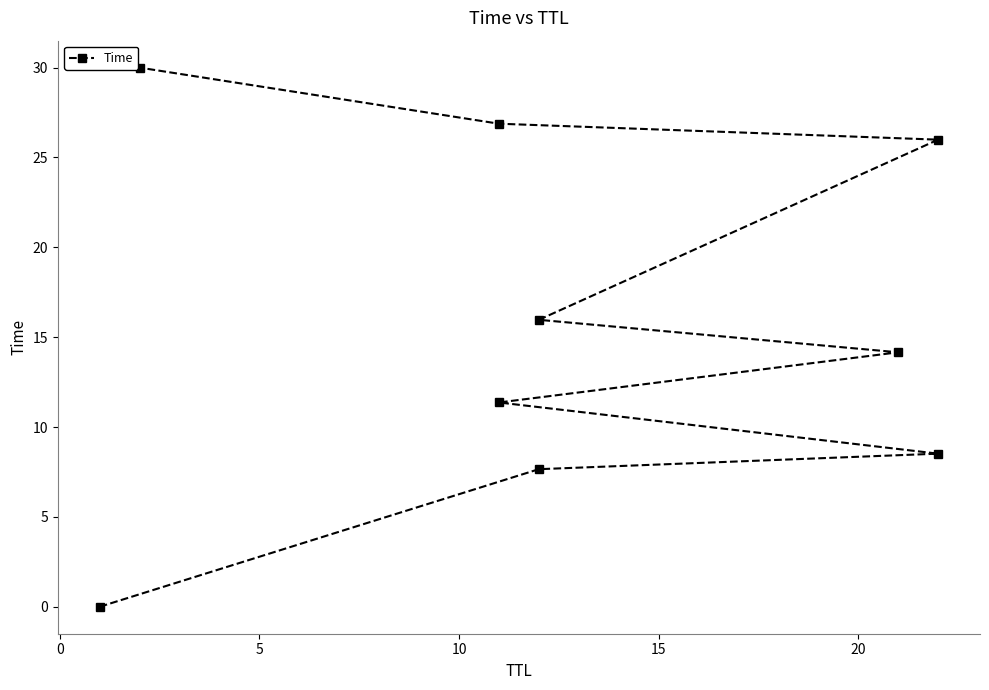

What is the difference between the maximum and minimum values?

30.0